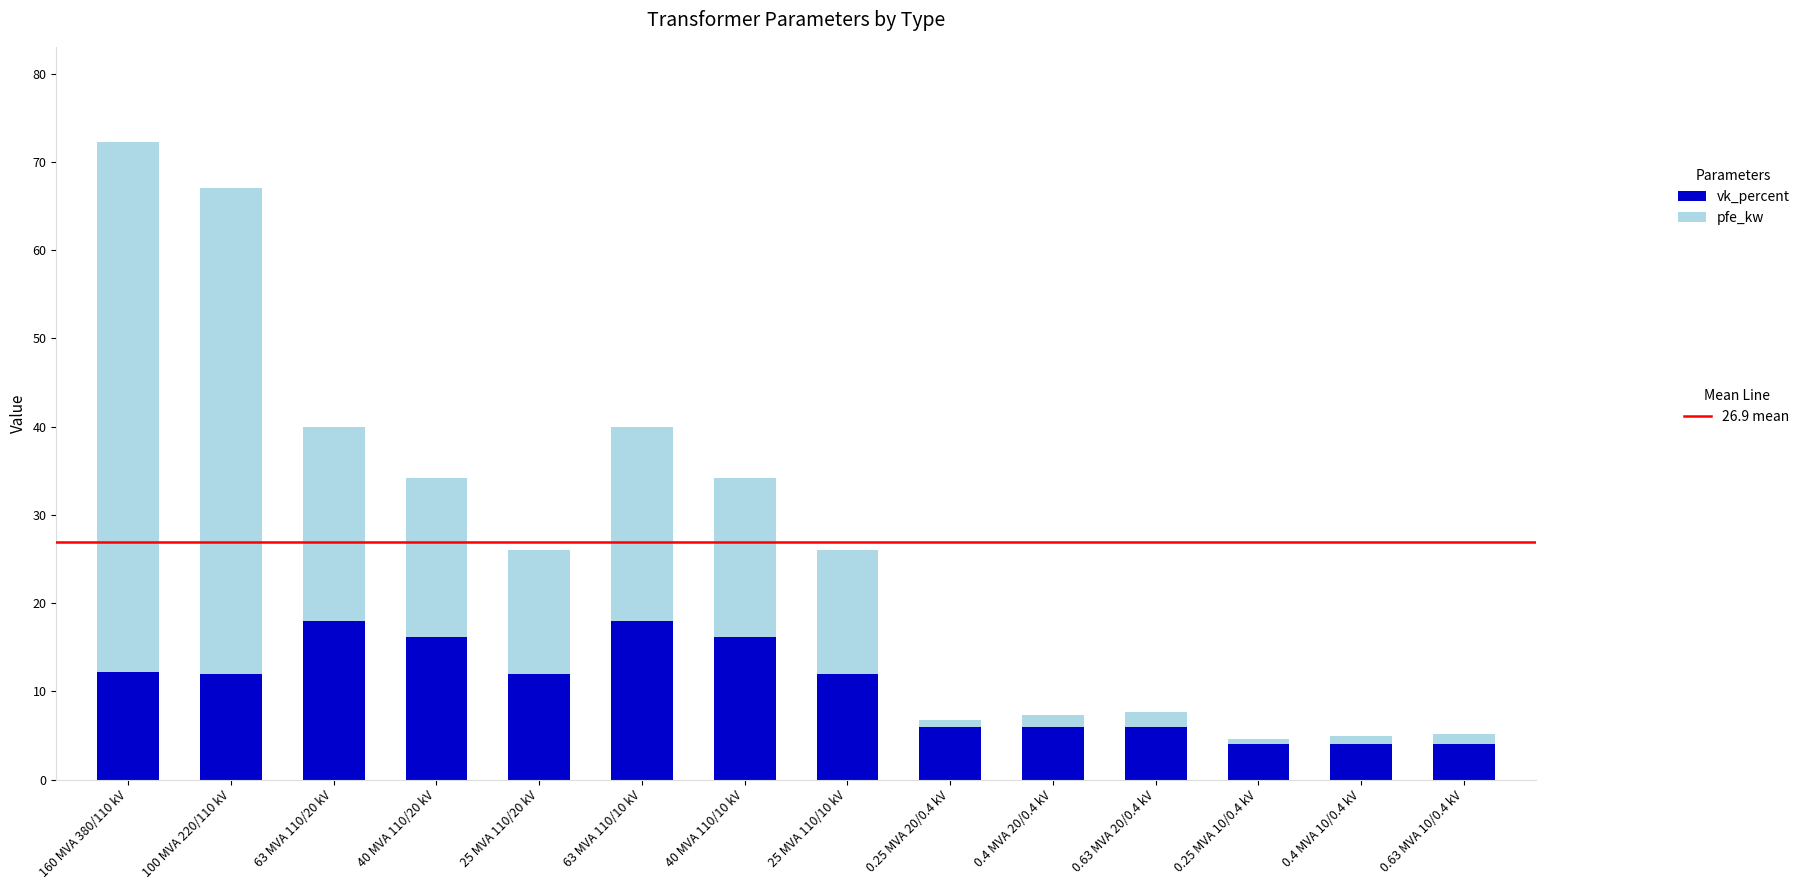

What is the total value across all series at 40 MVA 110/20 kV?

34.2